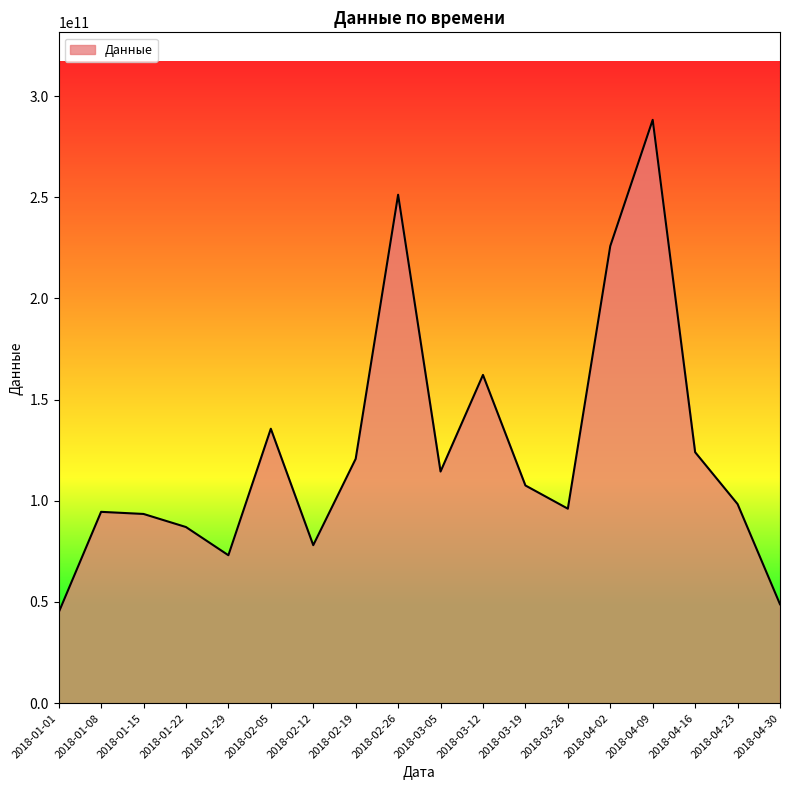

What is the change in value from 2018-02-05 to 2018-03-26?

-39503280000